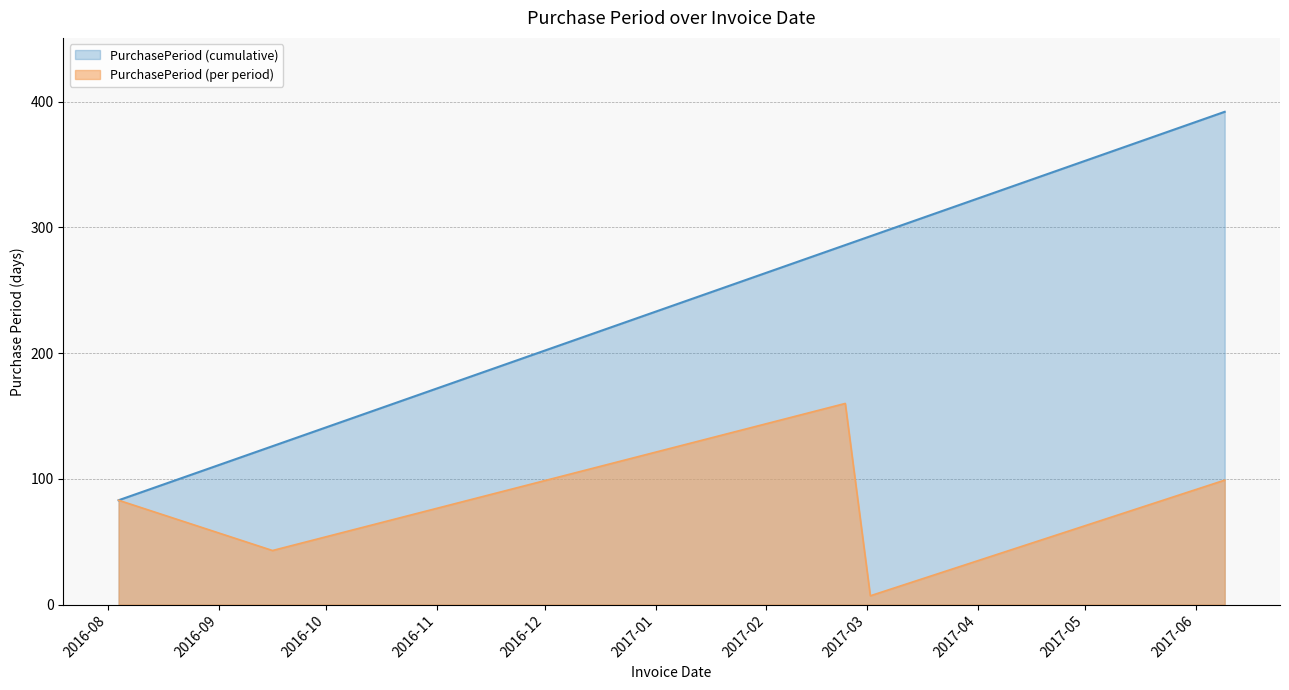

How many points are lower than both their immediate neighbors (excluding endpoints)?

2